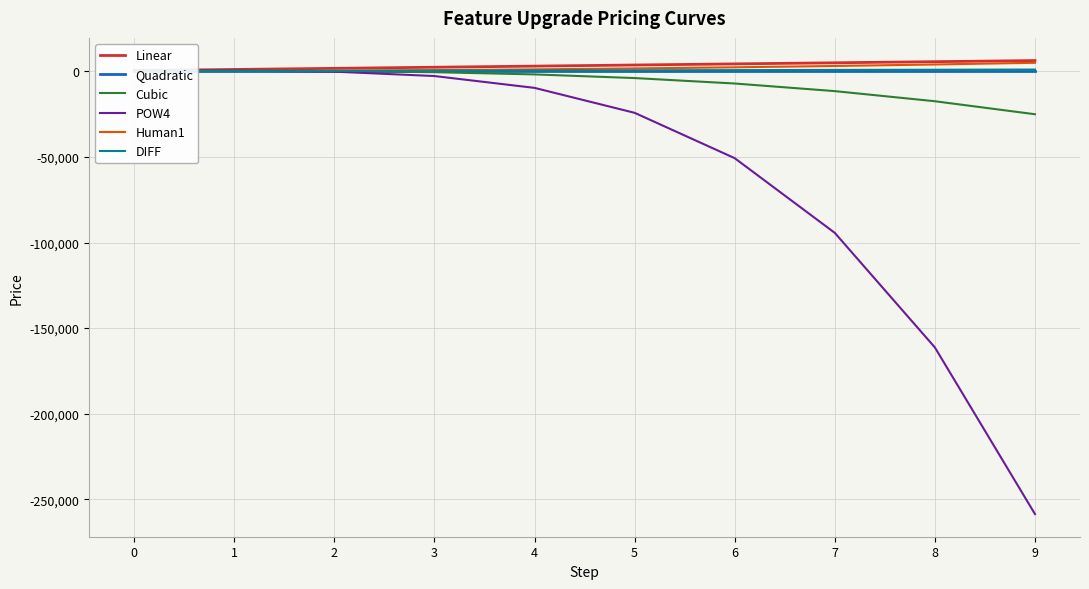

Reading left to right, transcribe all the data shown in this chart.

Linear: 500.0	1150.0	1800.0	2450.0	3100.0	3750.0	4400.0	5050.0	5700.0	6350.0
Quadratic: 500.0	500.0	500.0	500.0	500.0	500.0	500.0	500.0	500.0	500.0
Cubic: 500.0	465.0	220.0	-445.0	-1740.0	-3875.0	-7060.0	-11505.0	-17420.0	-25015.0
POW4: 500.0	460.5	-132.0	-2699.5	-9612.0	-24187.5	-50692.0	-94339.5	-161292.0	-258659.5
Human1: 100.0	210.0	430.0	760.0	1200.0	1750.0	2410.0	3180.0	4060.0	5050.0
DIFF: 110.0	220.0	330.0	440.0	550.0	660.0	770.0	880.0	990.0	1100.0